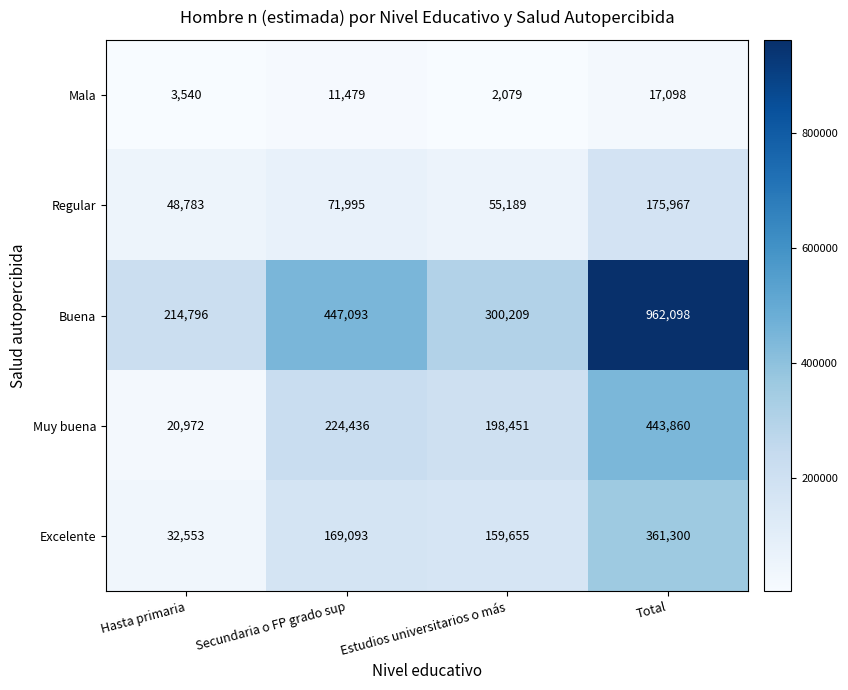

What is the approximate value of Muy buena at Estudios universitarios o más?

198451